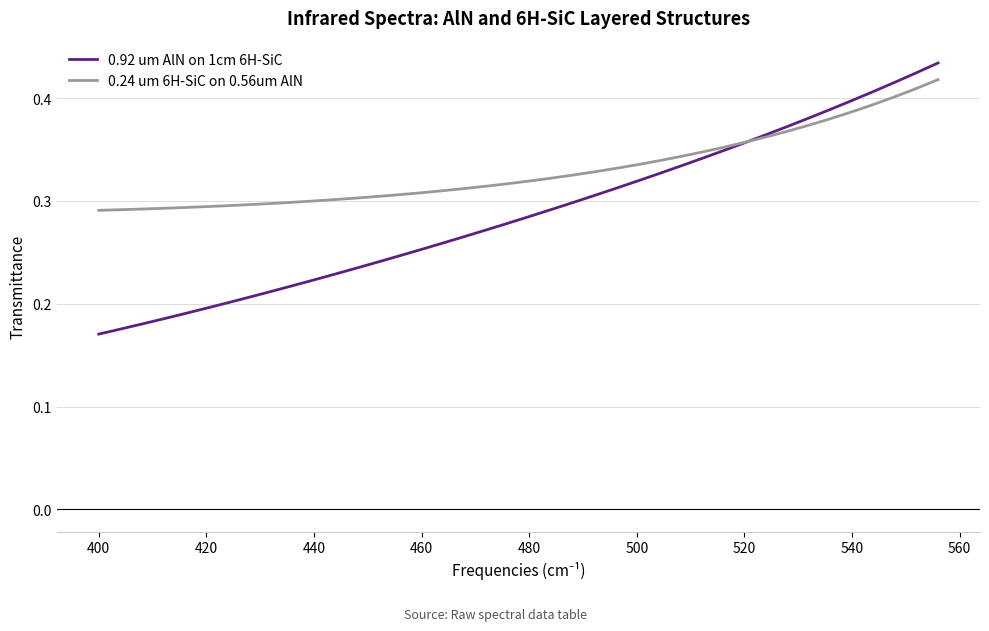

True or false: 0.24 um 6H-SiC on 0.56um AlN and 0.92 um AlN on 1cm 6H-SiC cross at least once.

True